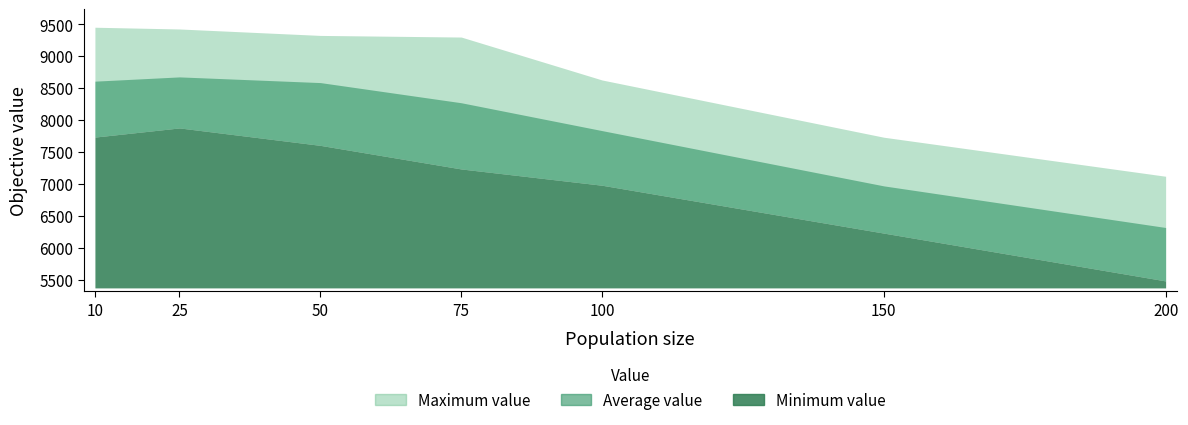

True or false: Maximum value and Average value intersect in this chart.

False